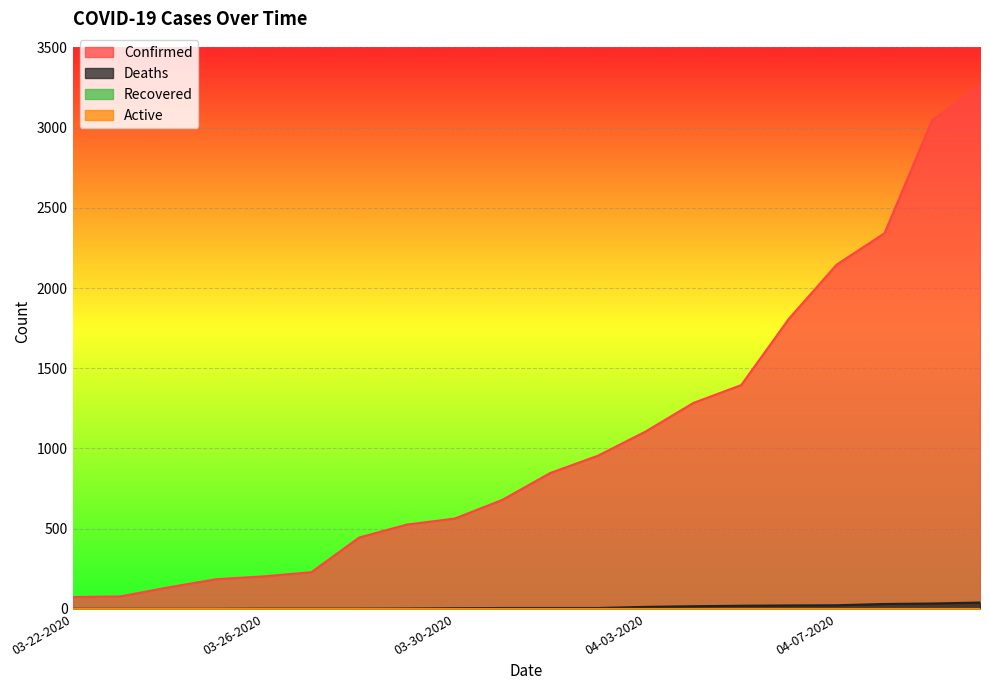

What is the highest value of the Confirmed series?

3261